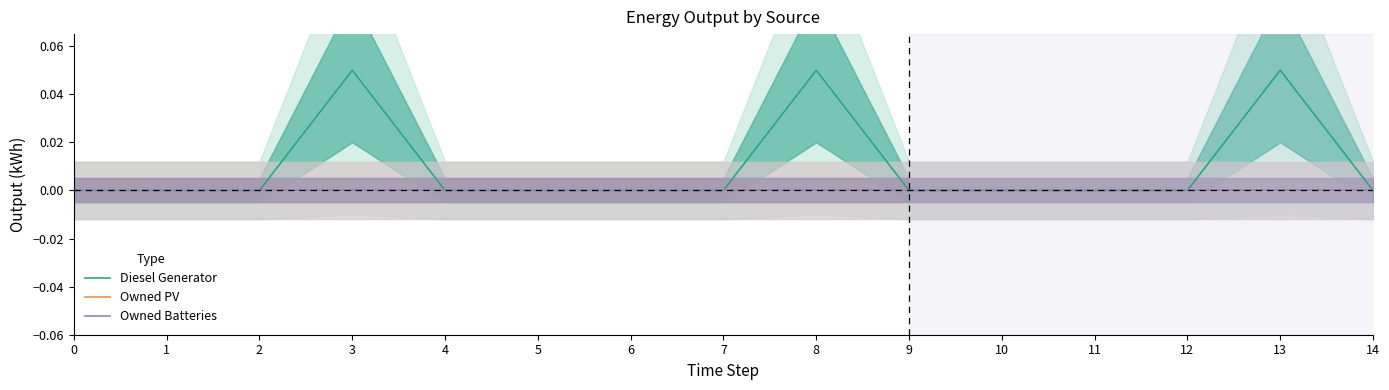

Does the chart display data point markers on the line(s)?

No